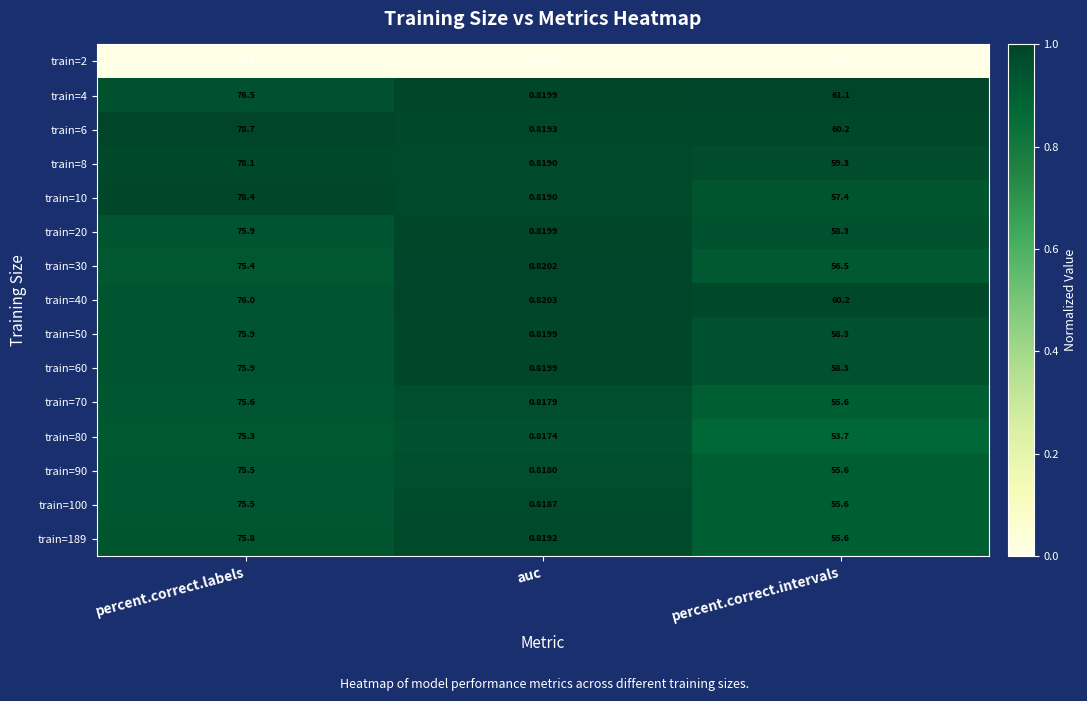

Which series changed the most between percent.correct.labels and auc?

train=6